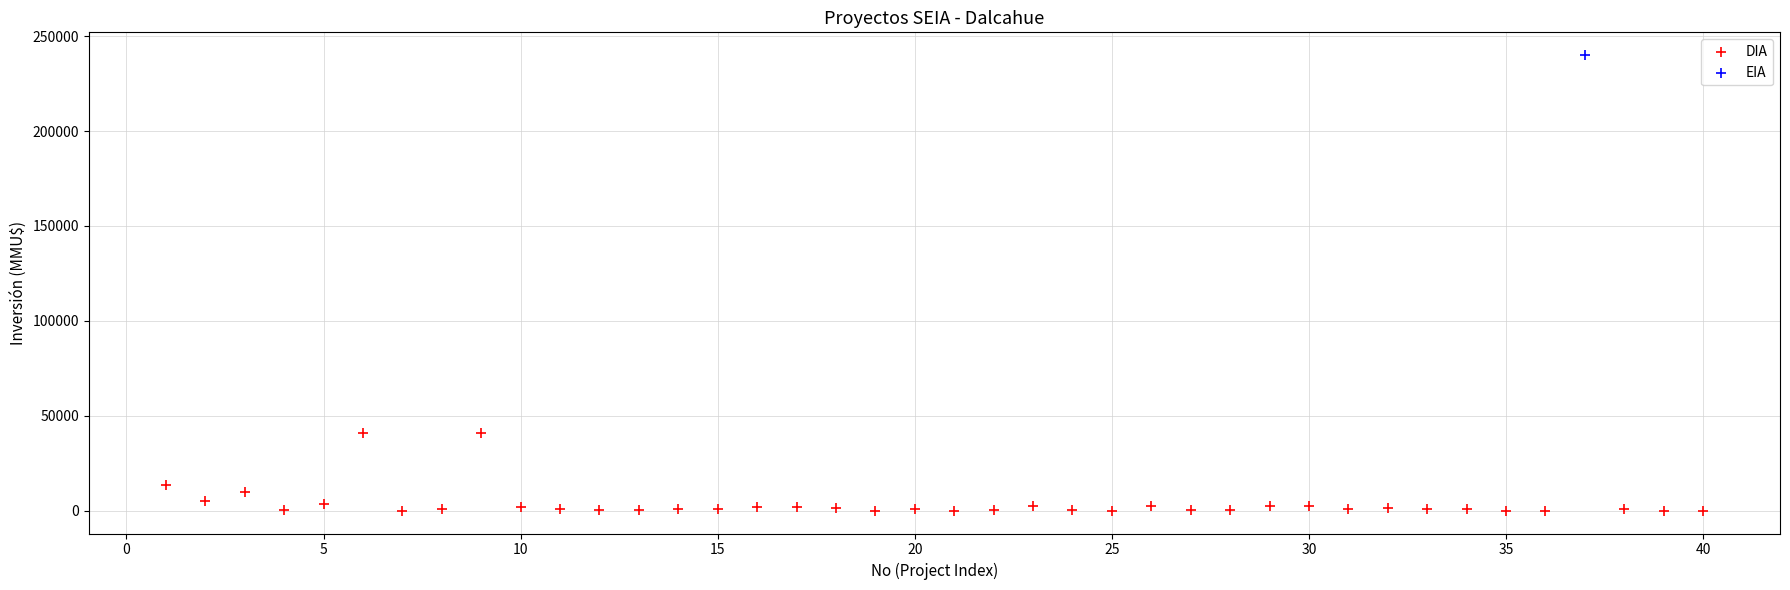

What are all the series names shown in the legend?

DIA, EIA